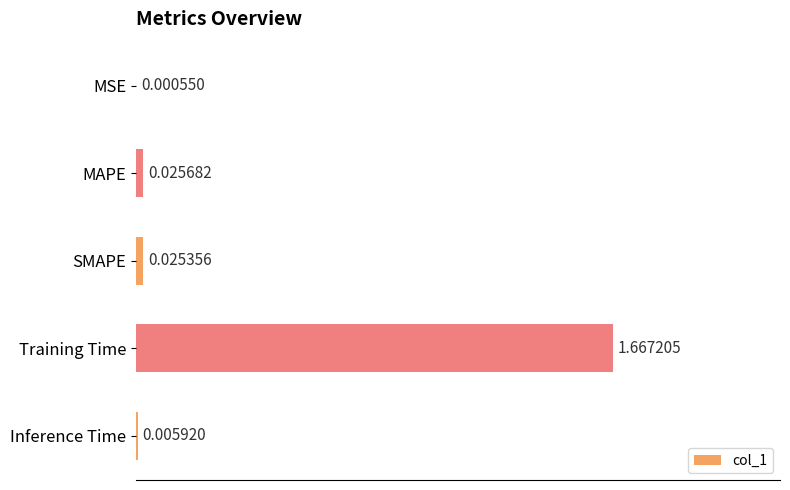

At which label is the value closest to 0?

MSE